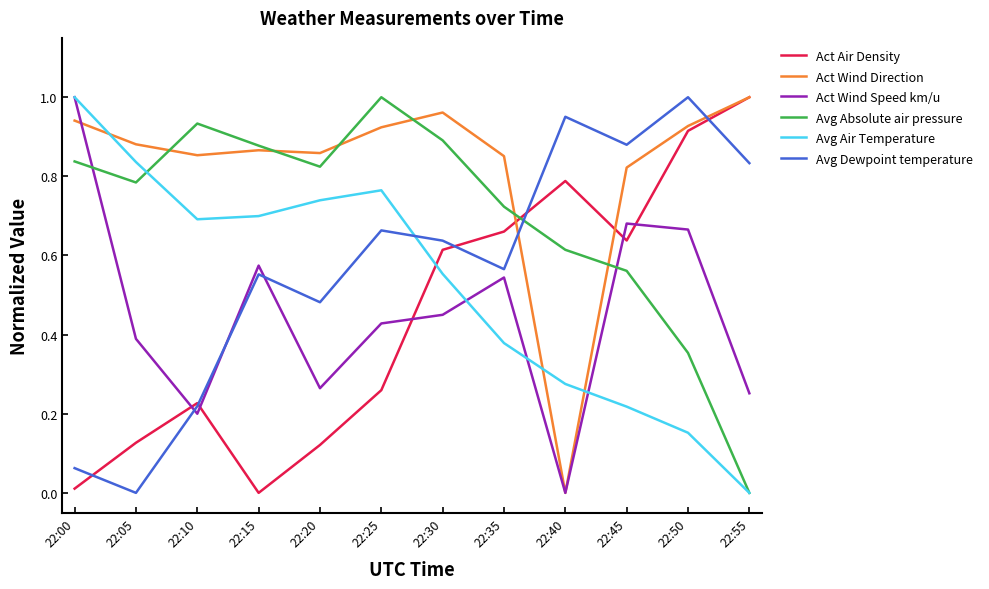

Between 22:25 and 22:55, which series saw the biggest shift?

Avg Absolute air pressure